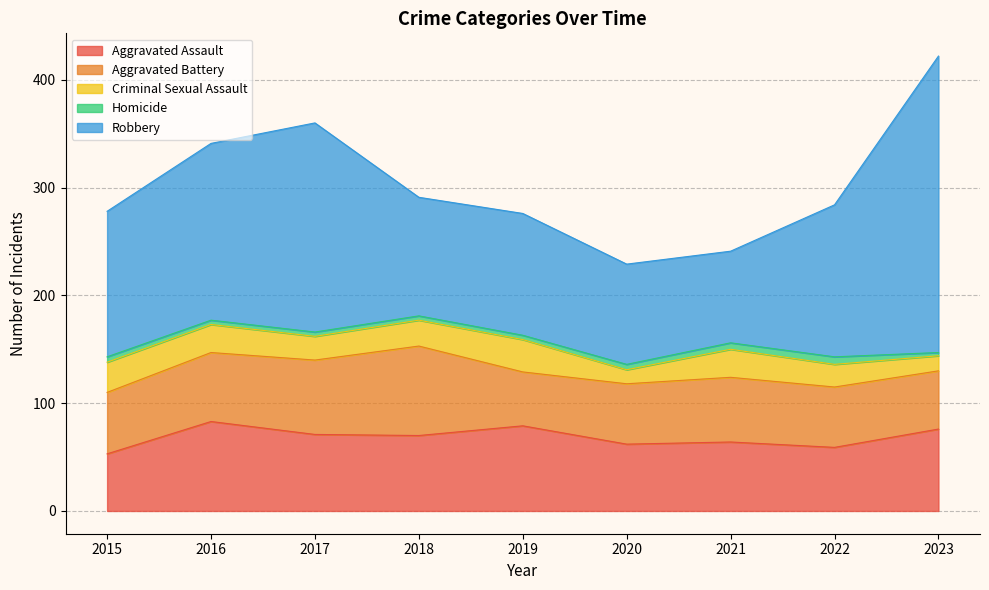

How many values in the Aggravated Assault series are below 70?

4